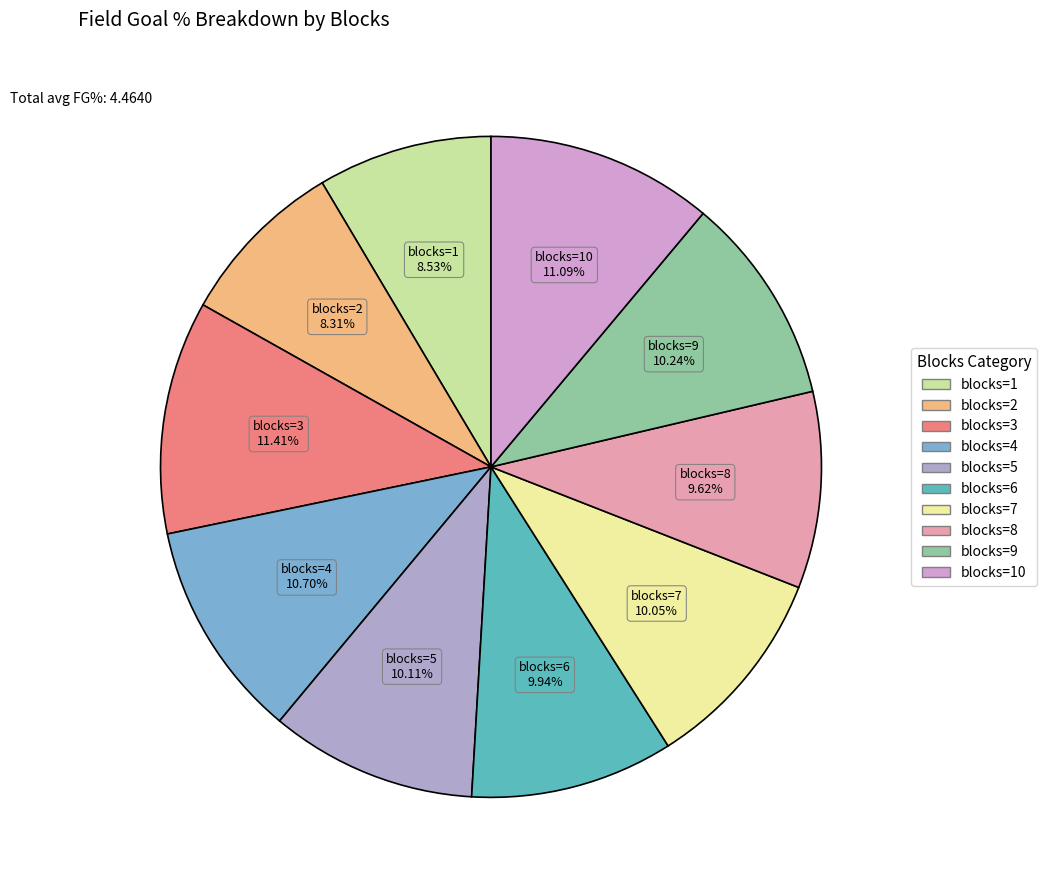

To the nearest percent, what is the average slice percentage?

10%